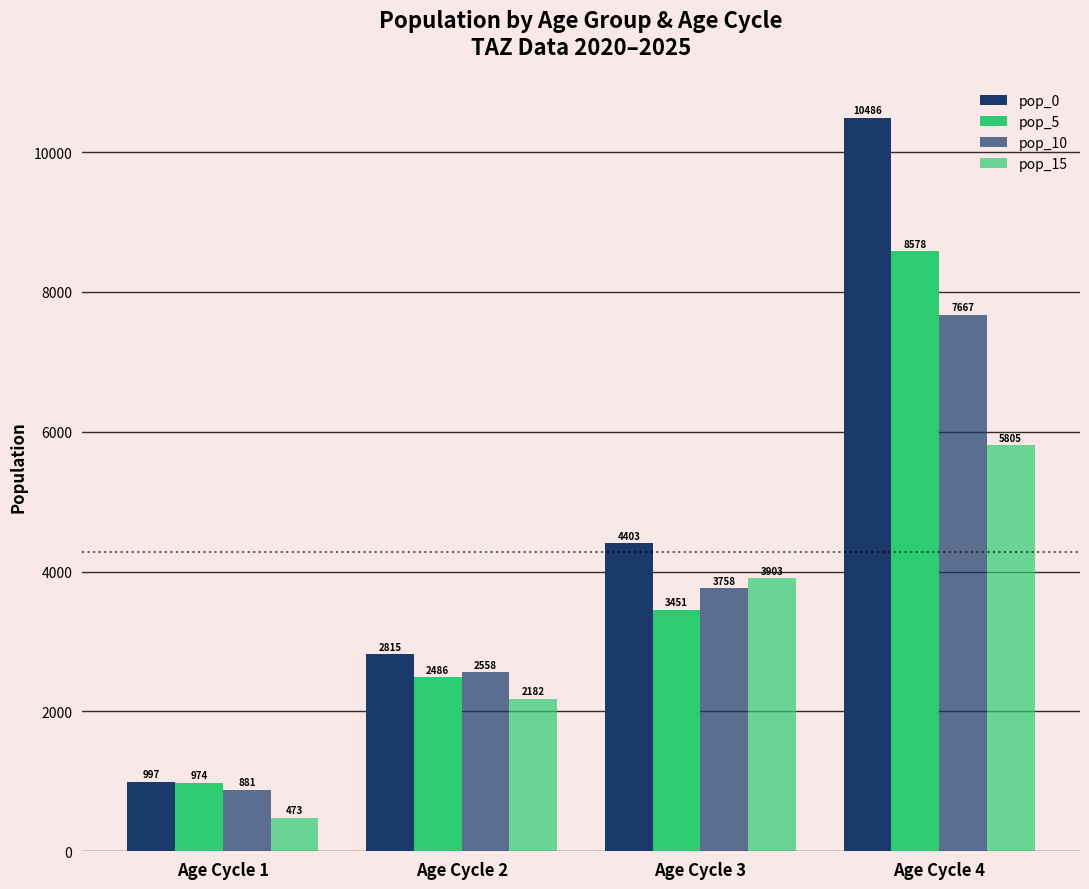

How many categories are shown in the chart?

4